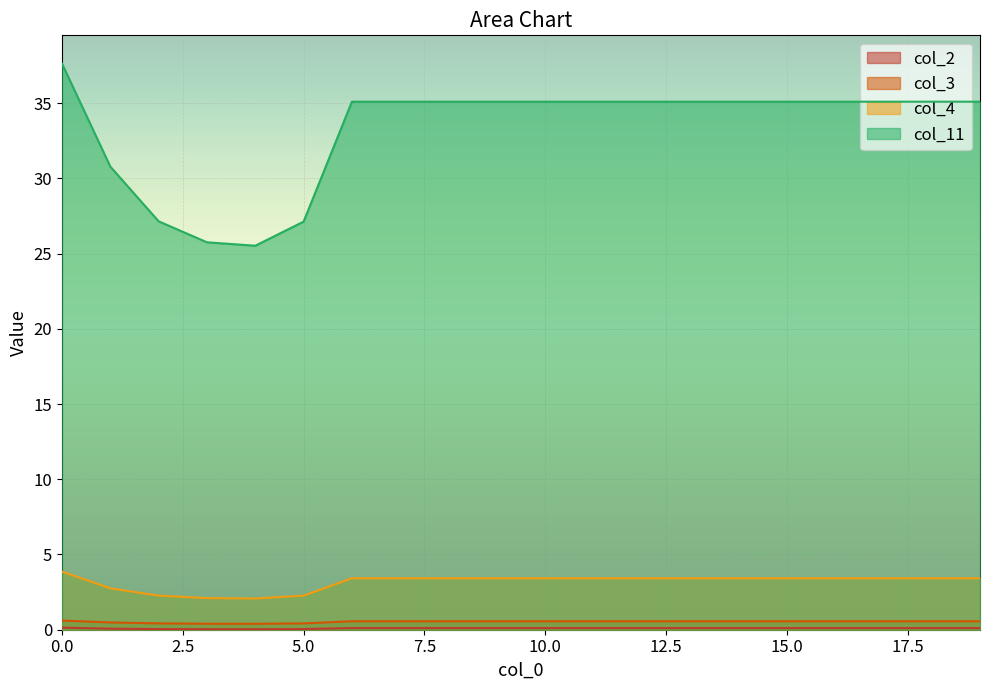

What is the value of the col_4 point at the 10th from the left?

3.4